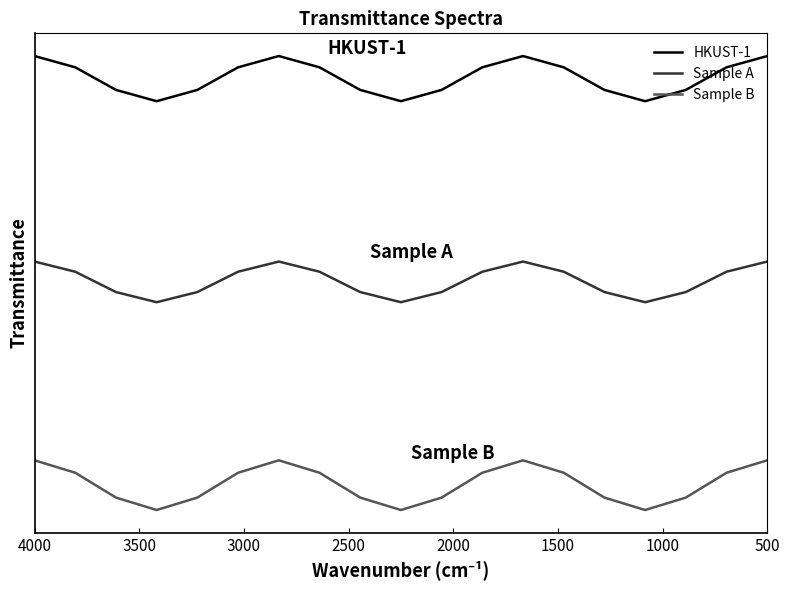

True or false: HKUST-1 and Sample B cross at least once.

False